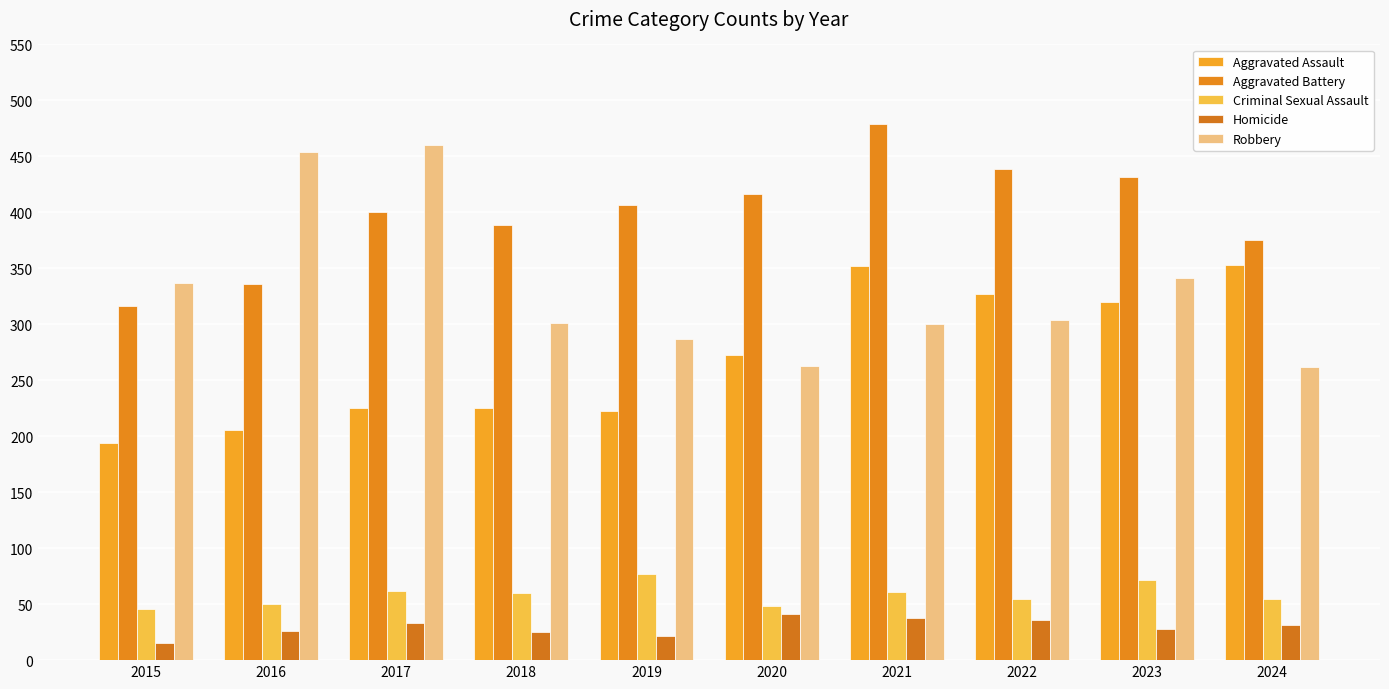

At how many categories does at least one series exceed 272?

10